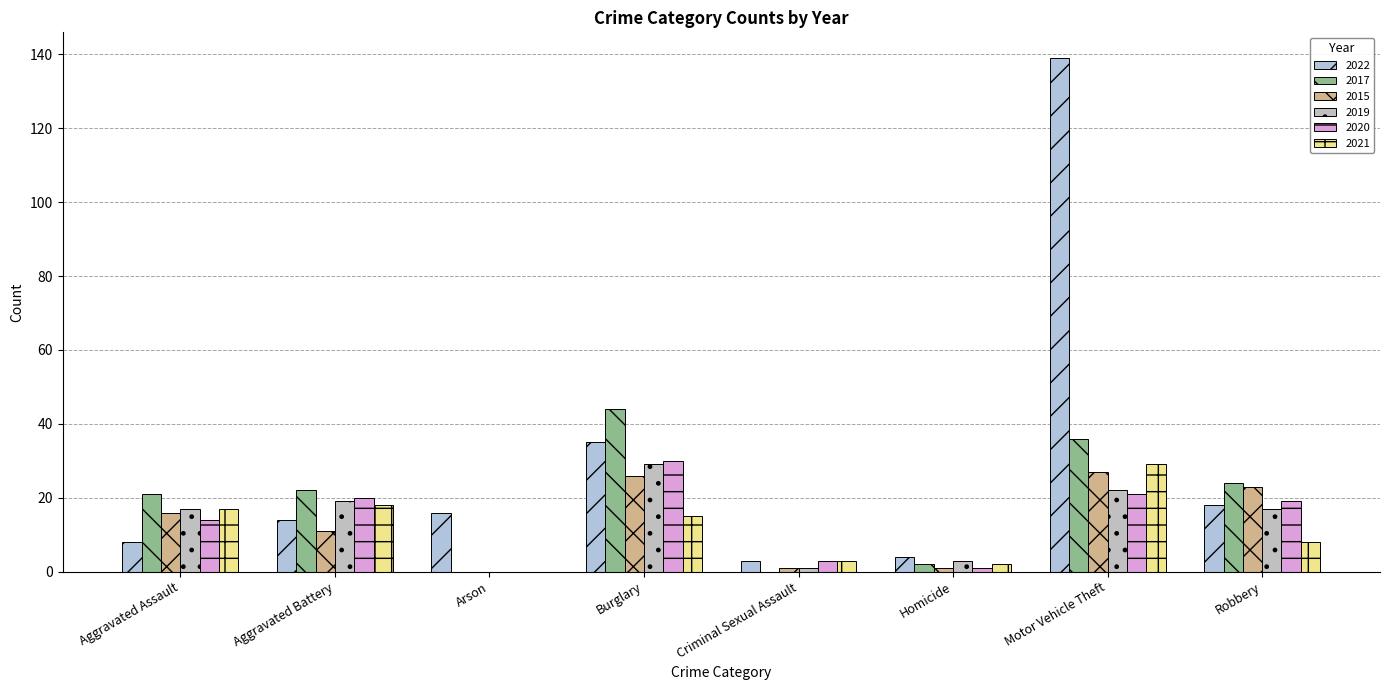

At Motor Vehicle Theft, list the series in order from smallest to largest.

2020, 2019, 2015, 2021, 2017, 2022